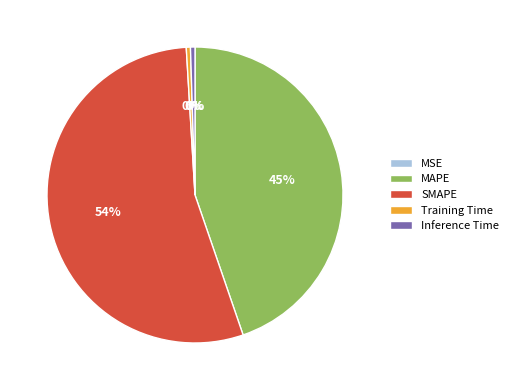

To the nearest percent, what is the average slice percentage?

20%